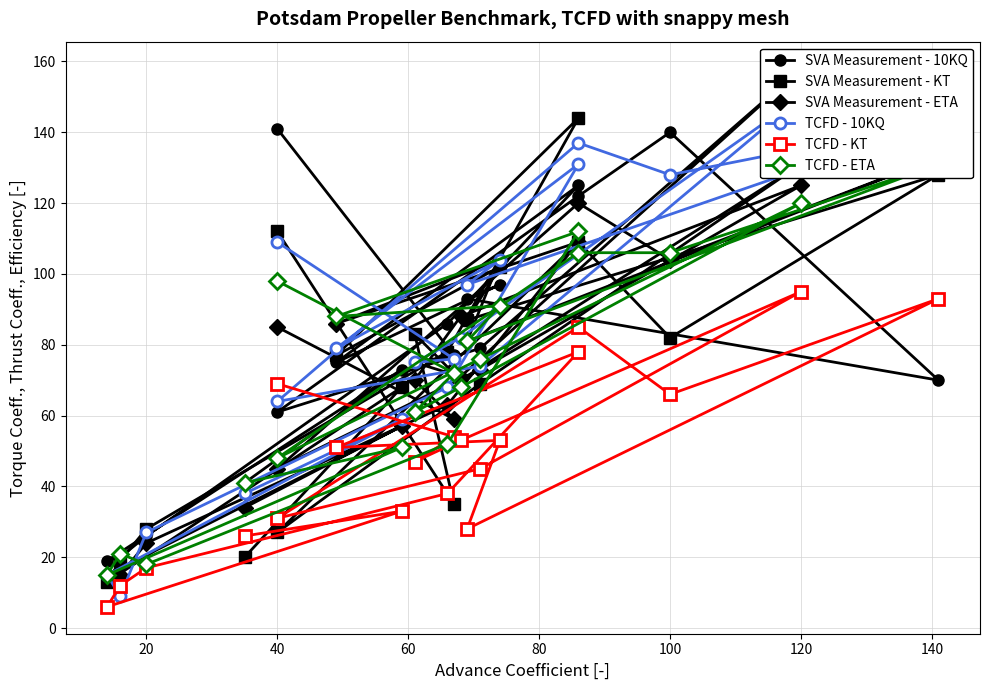

True or false: SVA Measurement - ETA has more than 1 points higher than both neighbors.

True